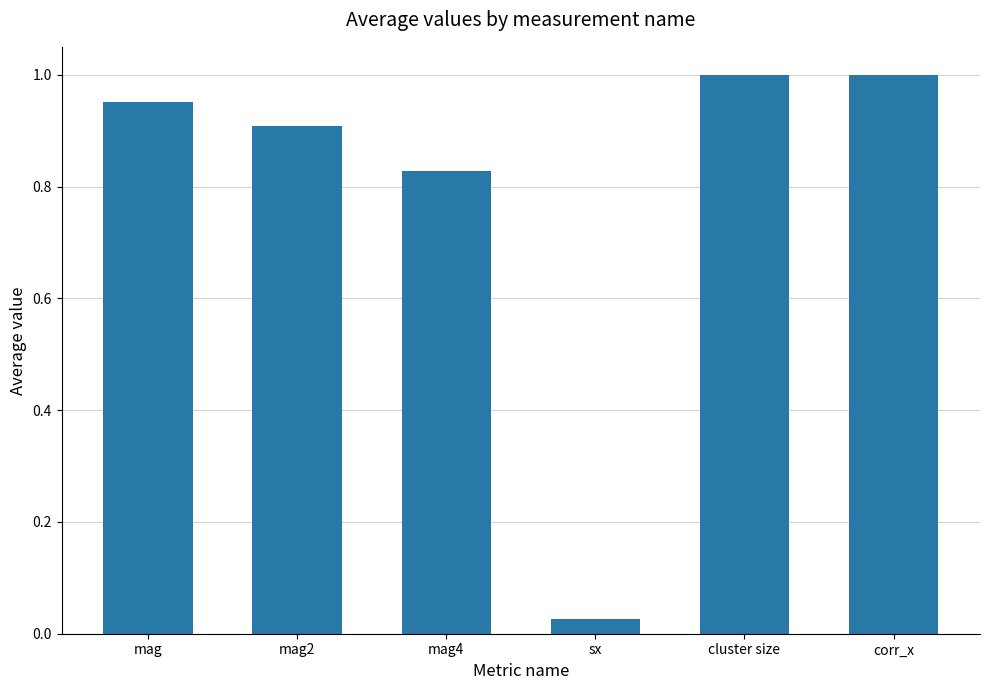

Between cluster size and mag4, which is larger?

cluster size